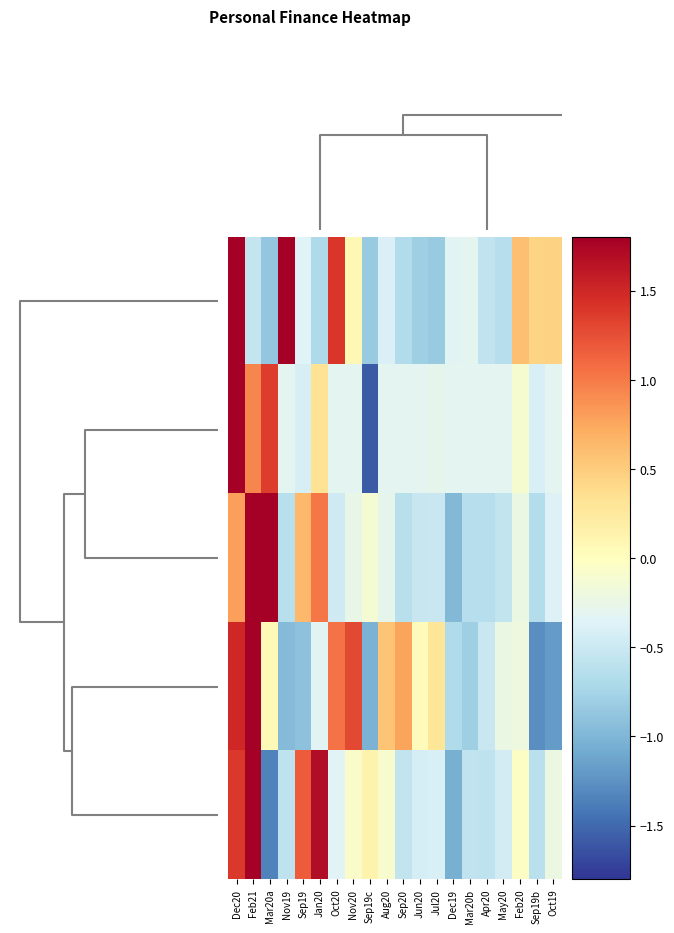

What is the minimum value shown in the chart?

-1.6